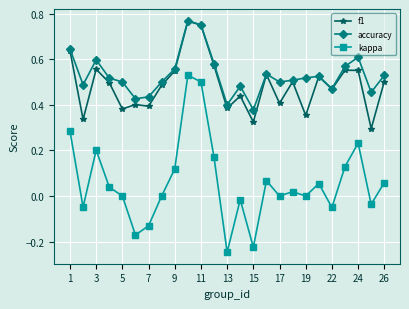

Which series has the widest spread of values?

kappa